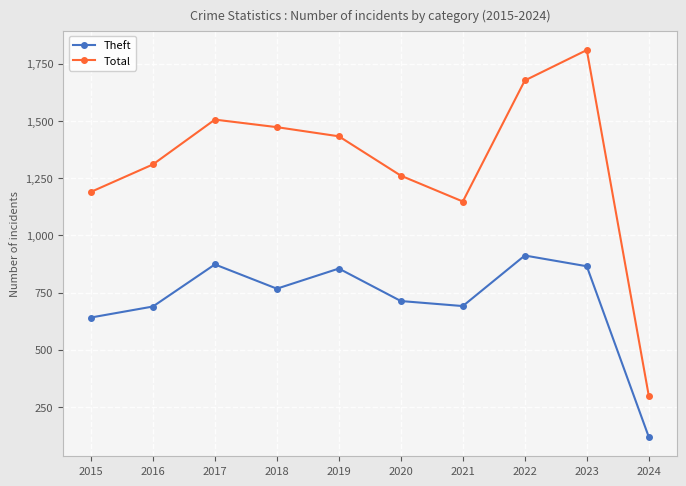

What are all the series names shown in the legend?

Theft, Total